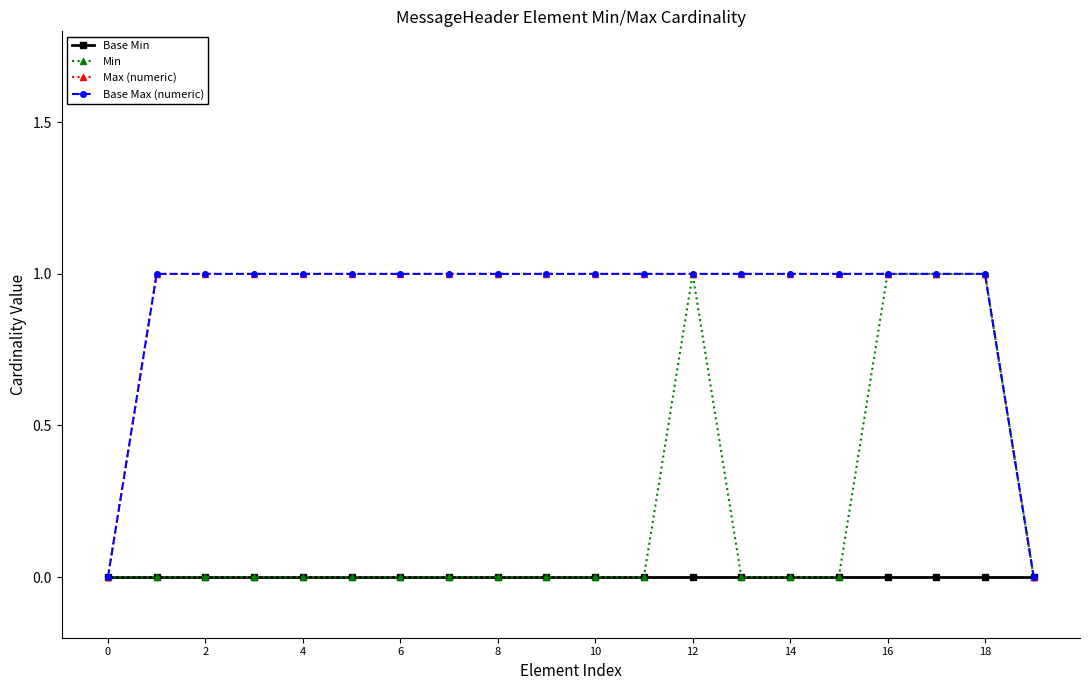

True or false: Max (numeric) and Base Max (numeric) intersect in this chart.

False